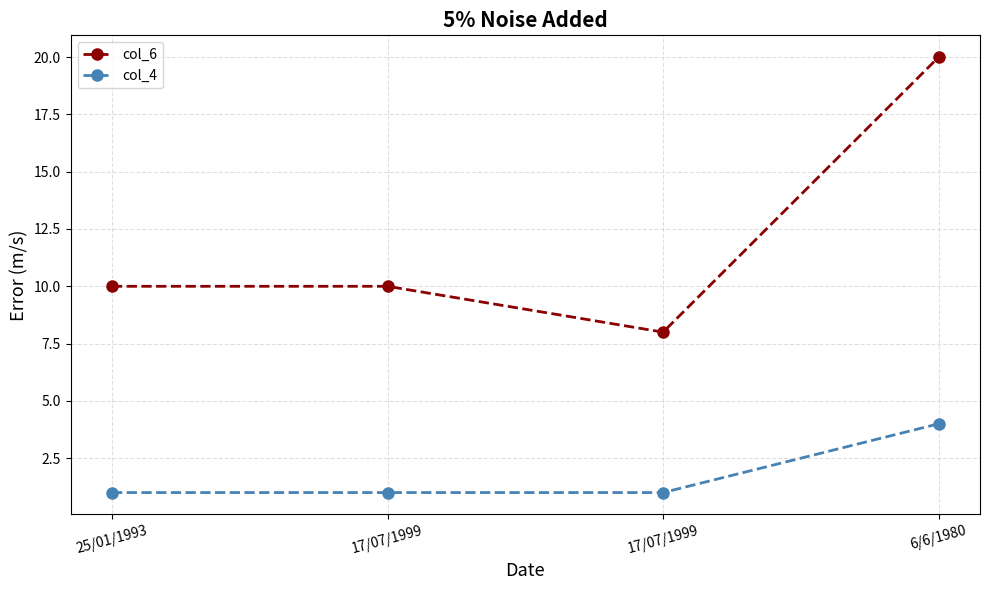

Is this an area chart (filled region under the line)?

No